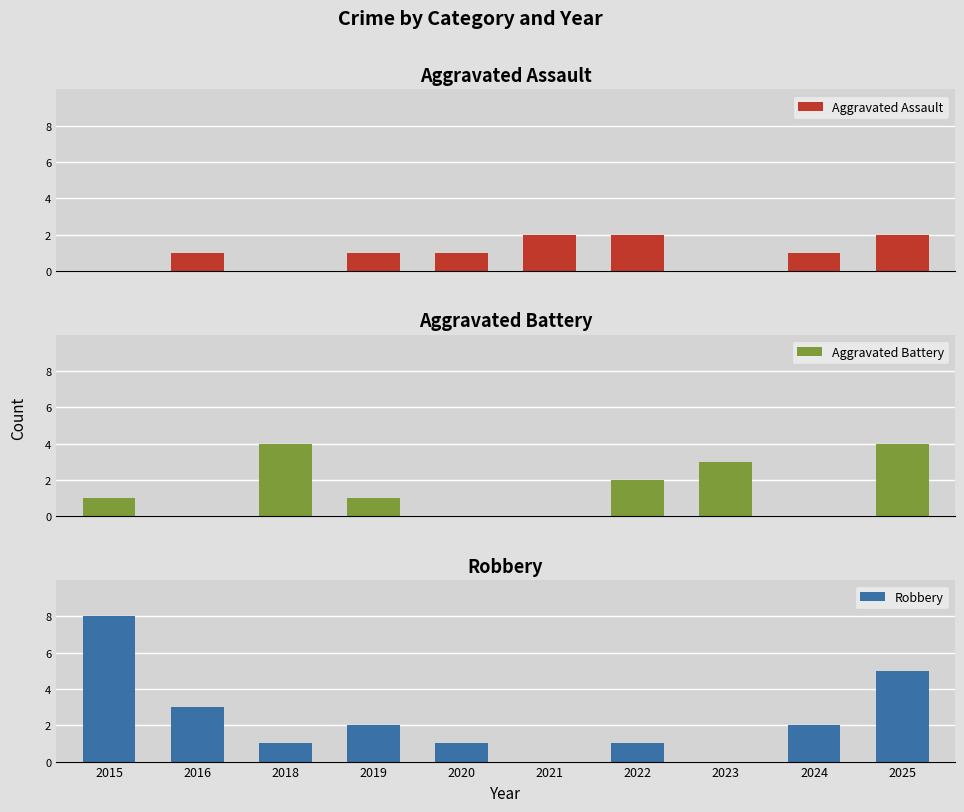

Reading left to right, what are all the values shown in this chart?

Aggravated Assault: 0	1	0	1	1	2	2	0	1	2
Aggravated Battery: 1	0	4	1	0	0	2	3	0	4
Robbery: 8	3	1	2	1	0	1	0	2	5